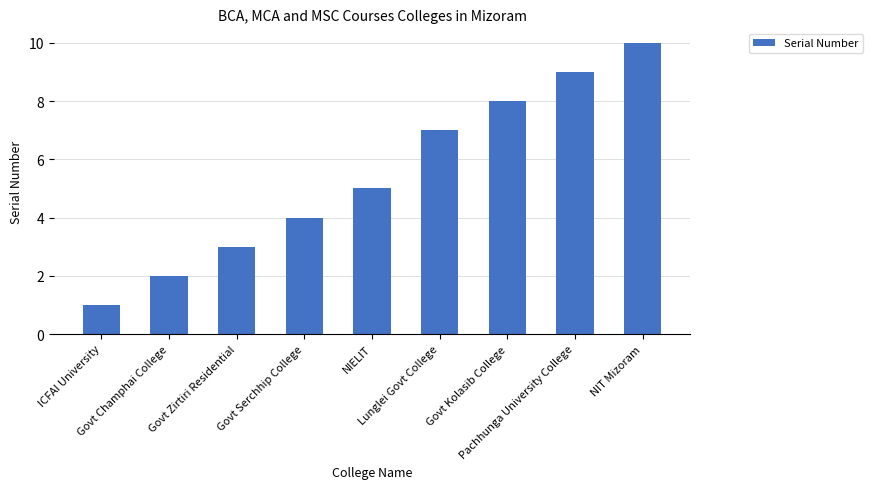

Which label corresponds to the smallest value in the chart?

ICFAI University